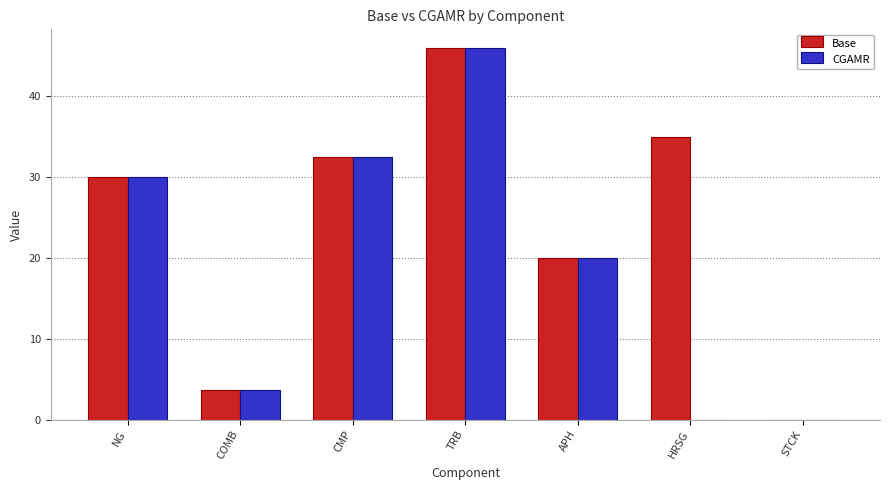

What is the greatest value displayed?

46.0